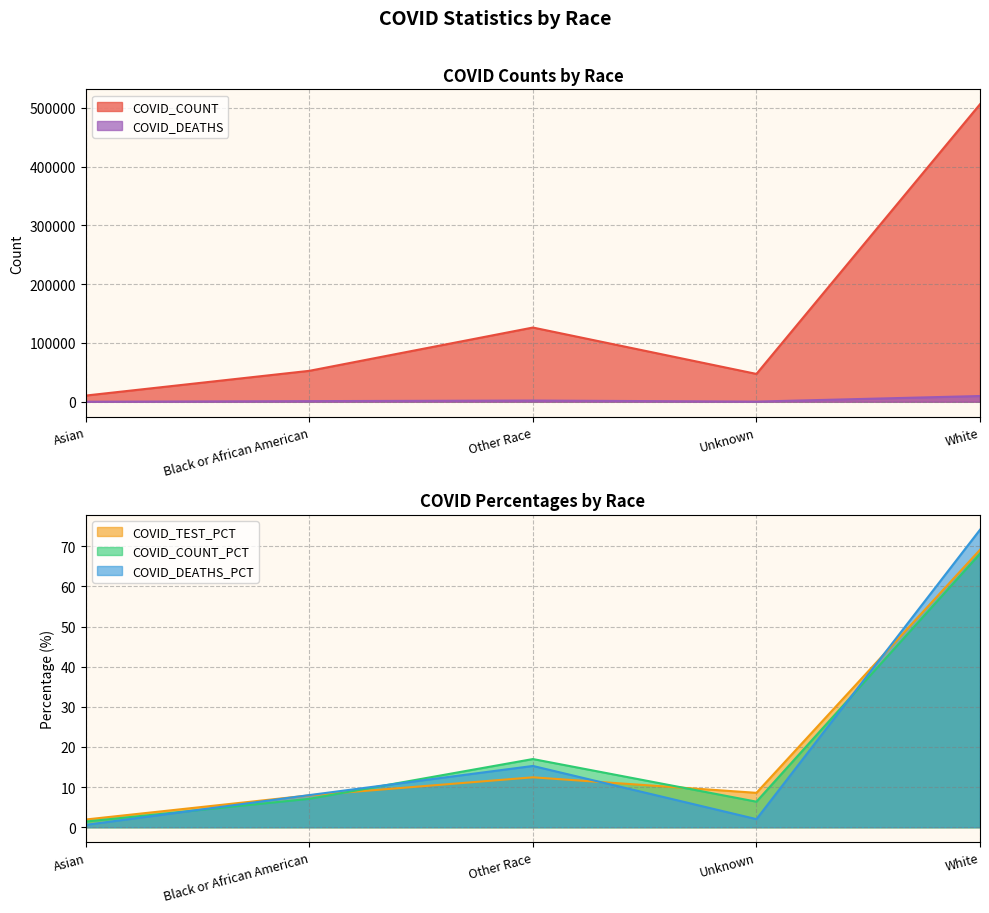

What is the smallest value displayed?

0.6